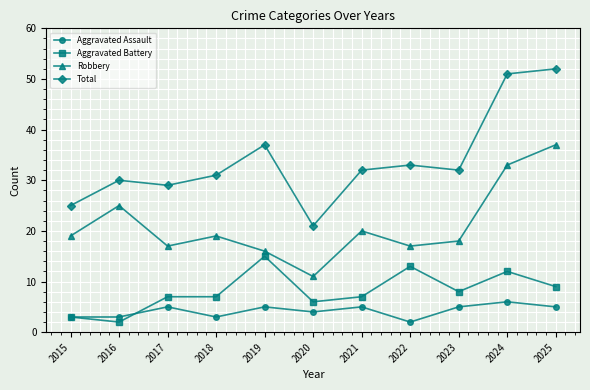

Rank the series by their maximum value, from highest to lowest.

Total, Robbery, Aggravated Battery, Aggravated Assault